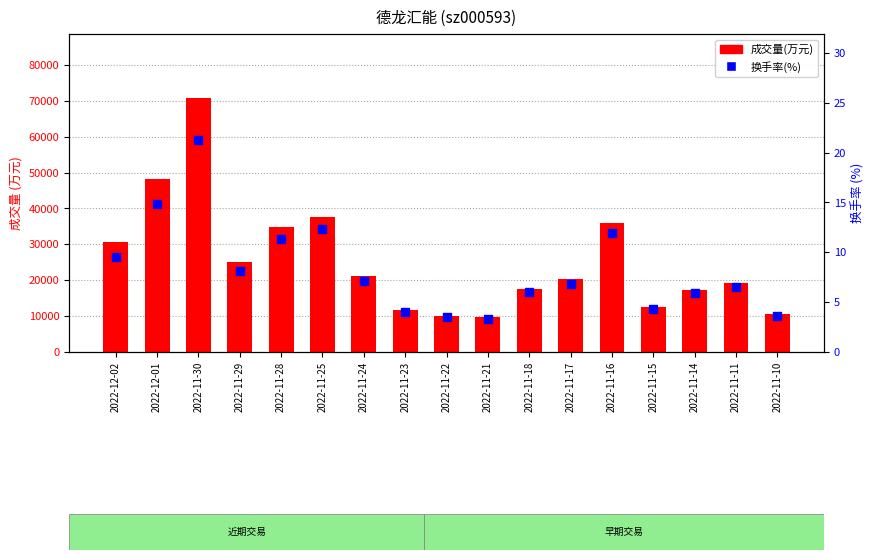

What is the total value across all series at 2022-11-22?

10087.5